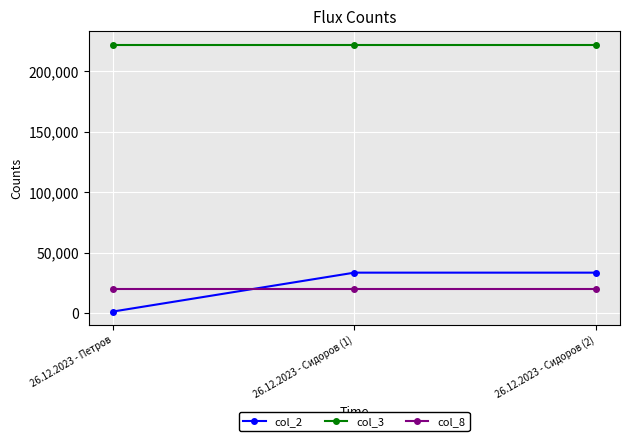

Rank the series by their maximum value, from lowest to highest.

col_8, col_2, col_3